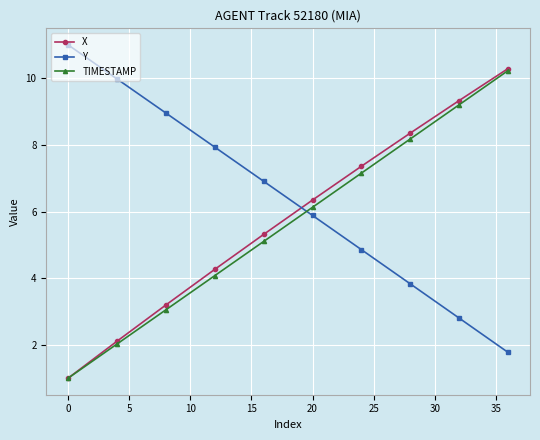

What is the highest value of the Y series?

11.0